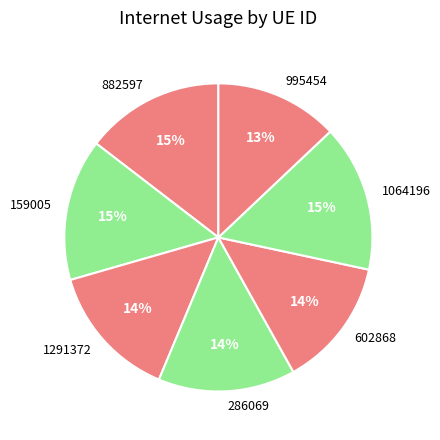

Which has a higher value, 1064196 or 882597?

1064196